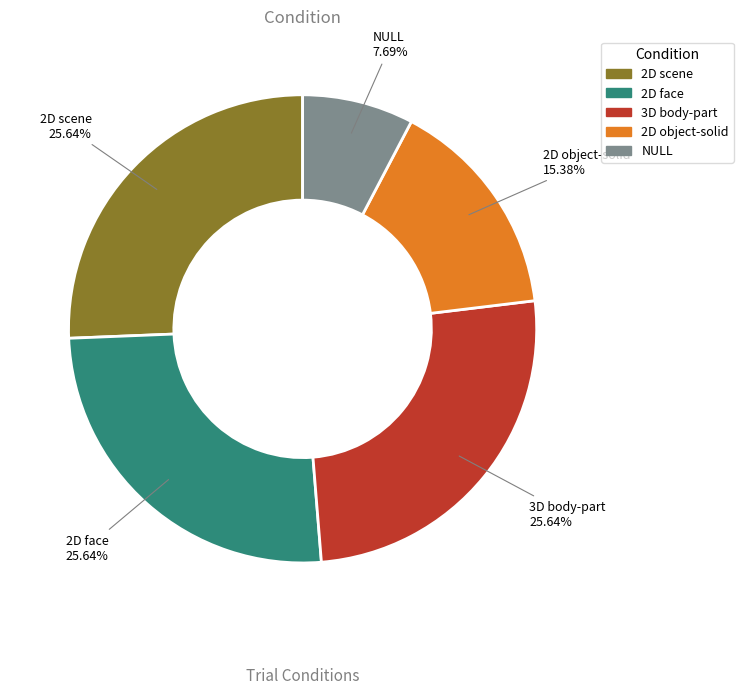

To the nearest percent, what portion does 2D object-solid represent?

15%